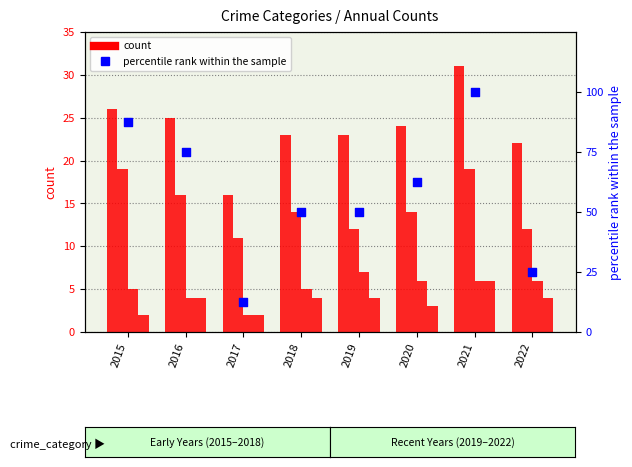

At how many categories does at least one series exceed 11?

8